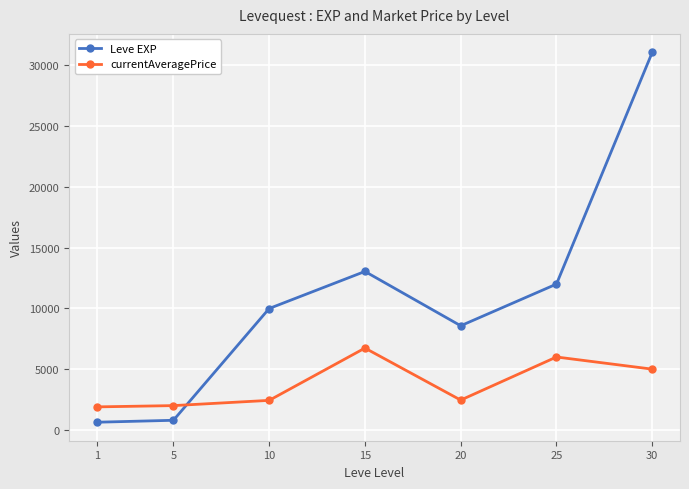

At which category does Leve EXP reach its first local peak?

15